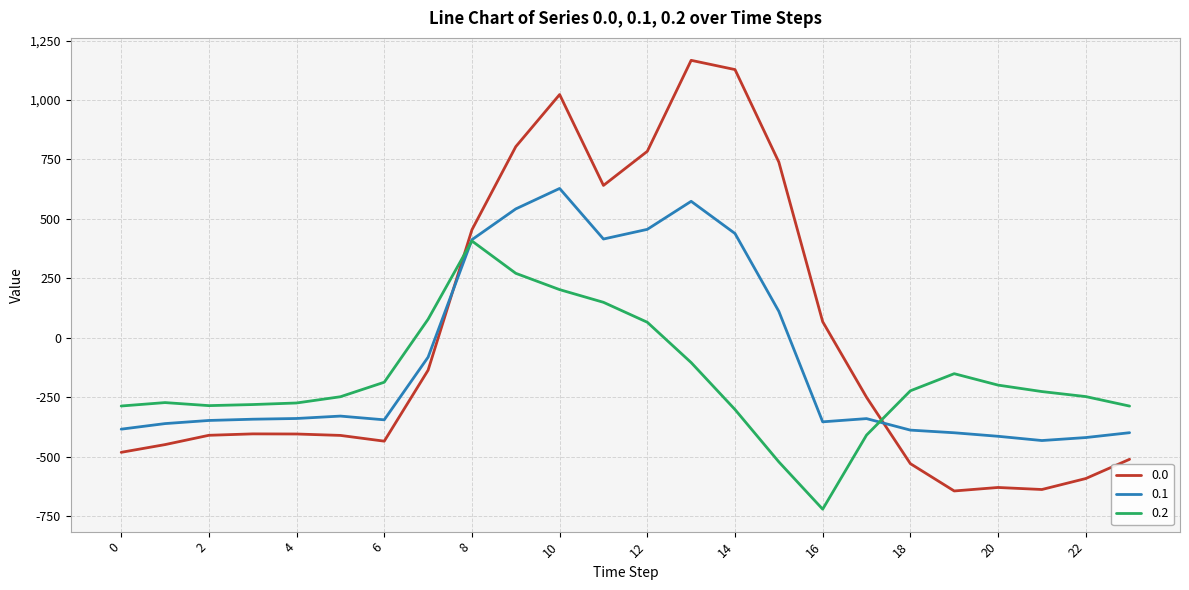

What is the difference between the second highest and minimum values in the 0.2 series?

992.3